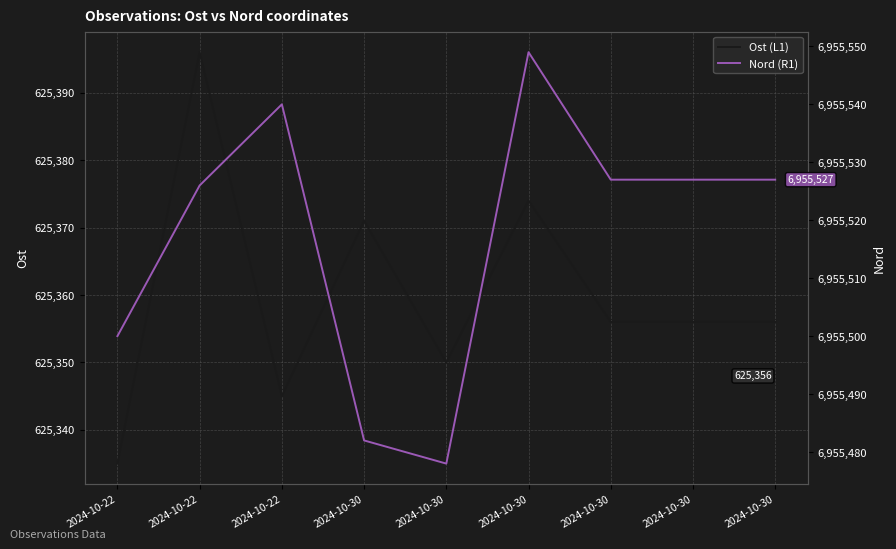

Does the chart display data point markers on the line(s)?

No